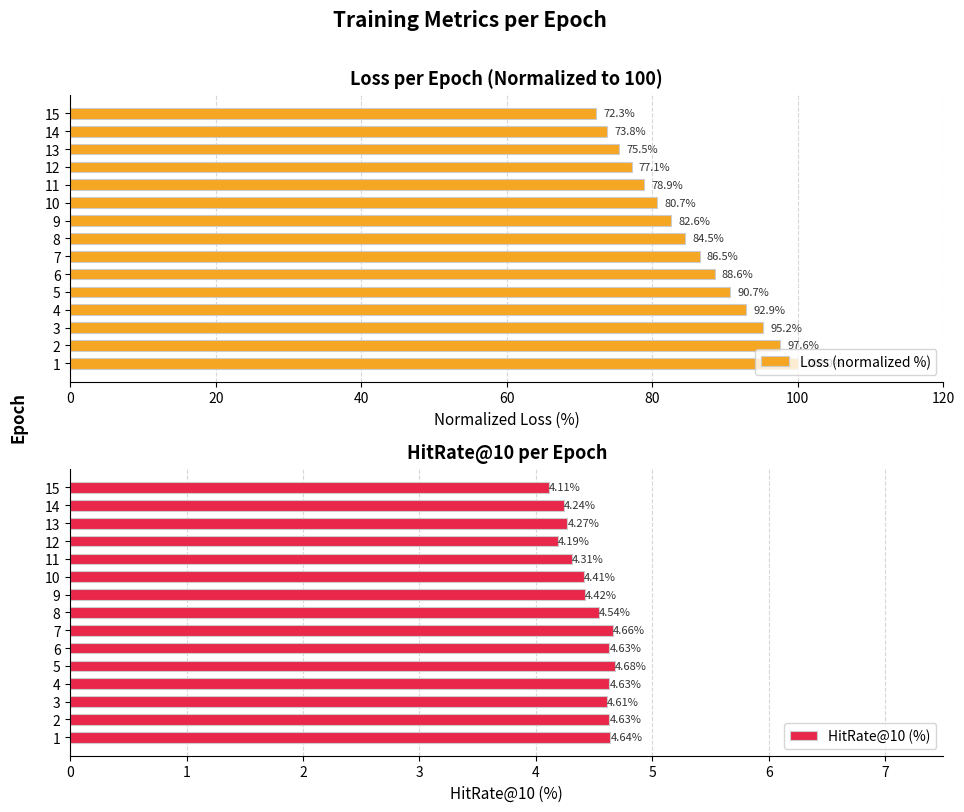

What is the lowest value of the Loss (normalized %) series?

72.3